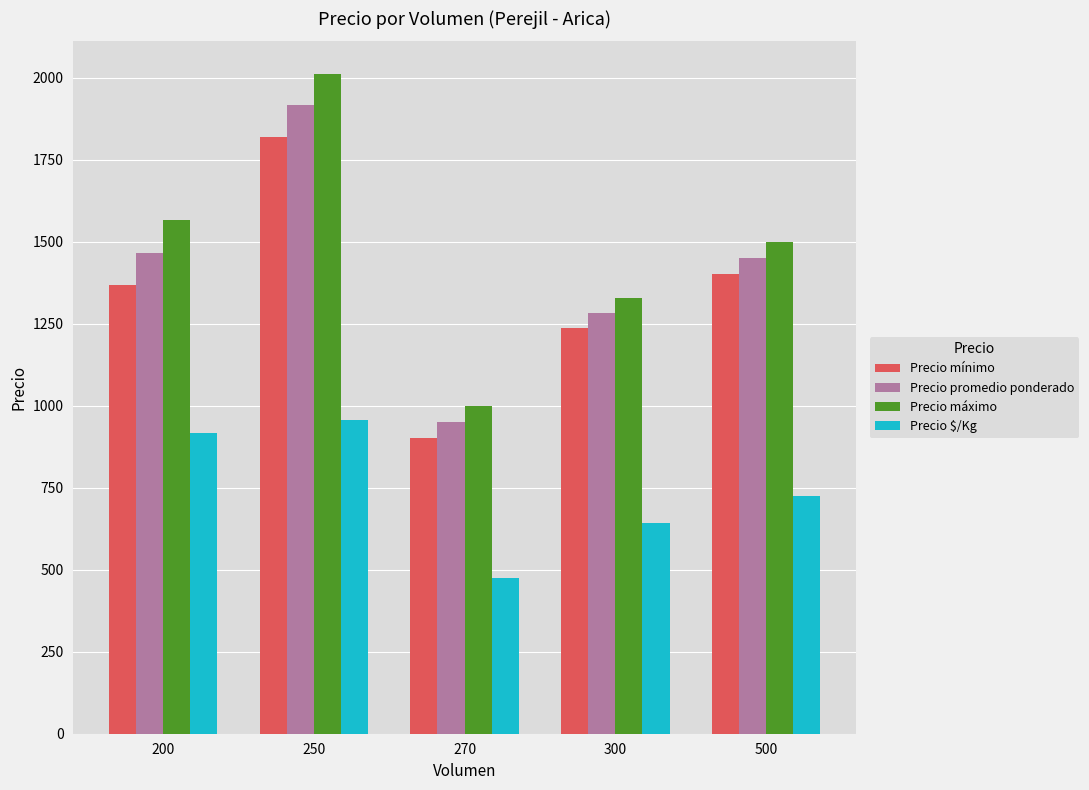

Rank the series by their maximum value, from highest to lowest.

Precio máximo, Precio promedio ponderado, Precio mínimo, Precio $/Kg